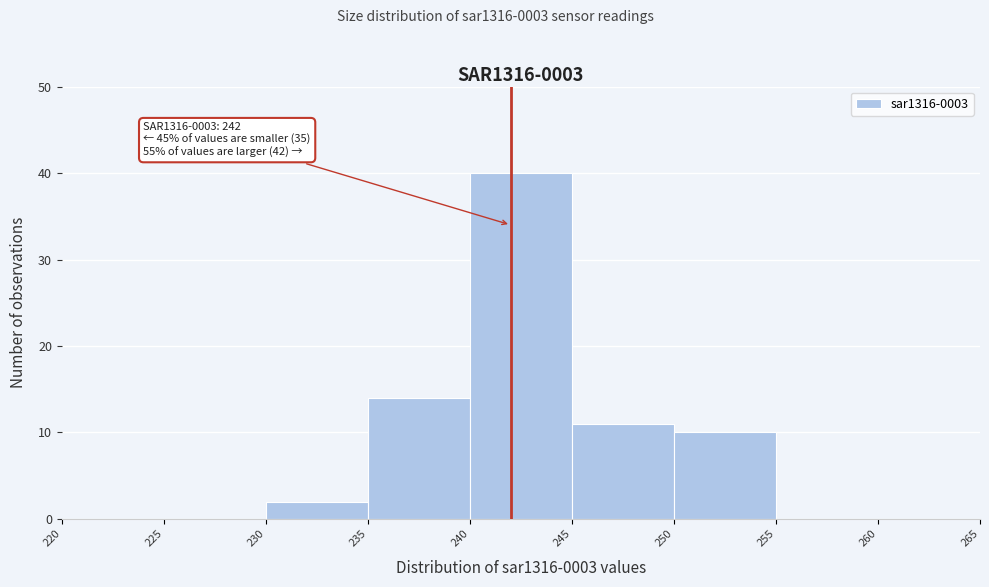

Over which range of the x-axis is the bar tallest?

240 to 245